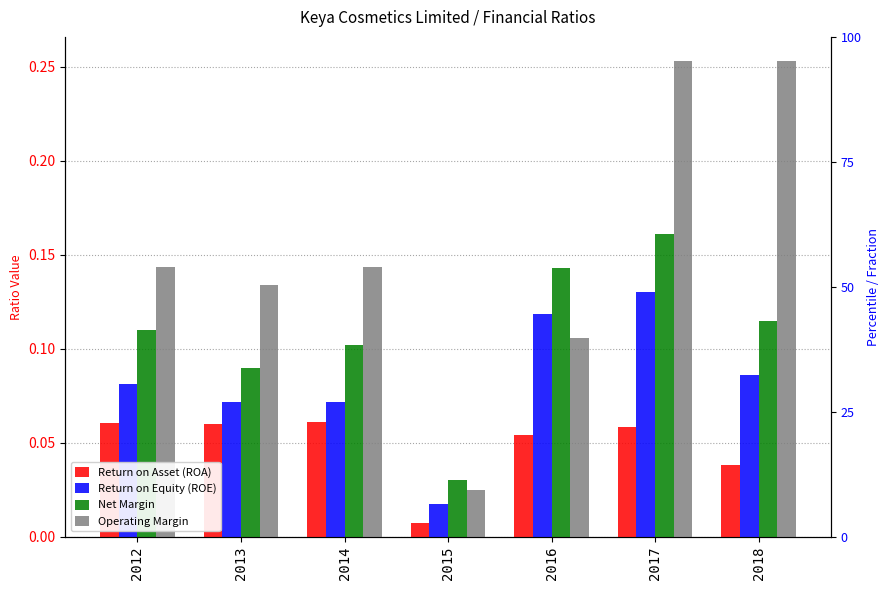

Rank the series by their average value, from highest to lowest.

Operating Margin, Net Margin, Return on Equity (ROE), Return on Asset (ROA)